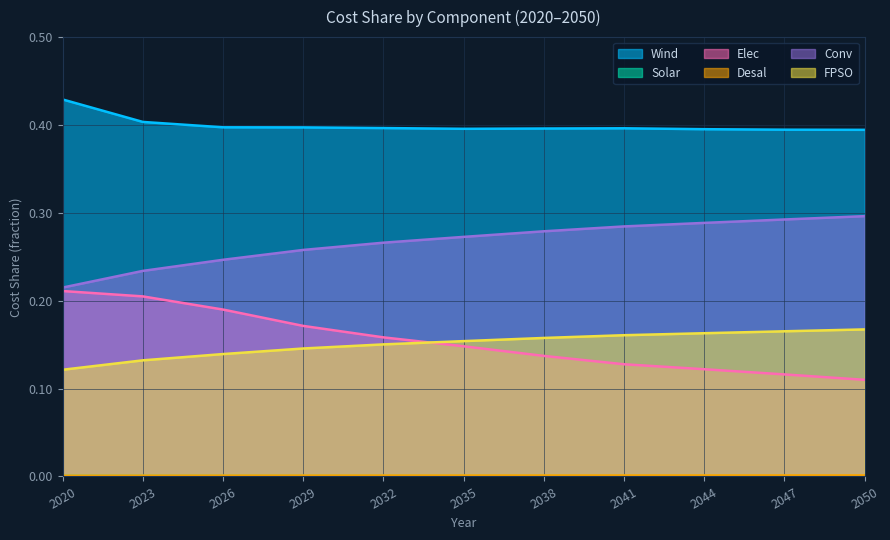

True or false: Solar has more than 0 interior local peaks.

False